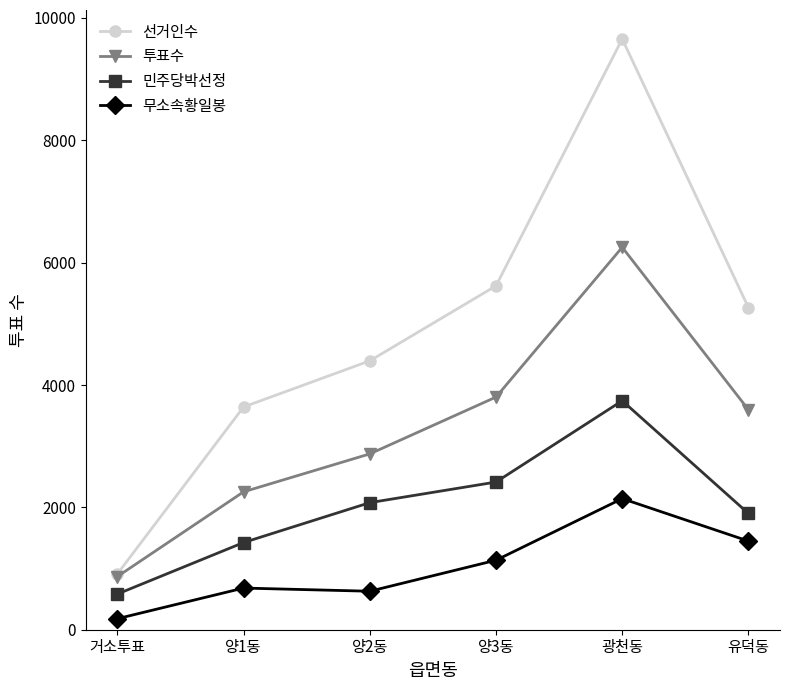

True or false: 선거인수 has a value of 4395 at 양2동.

True